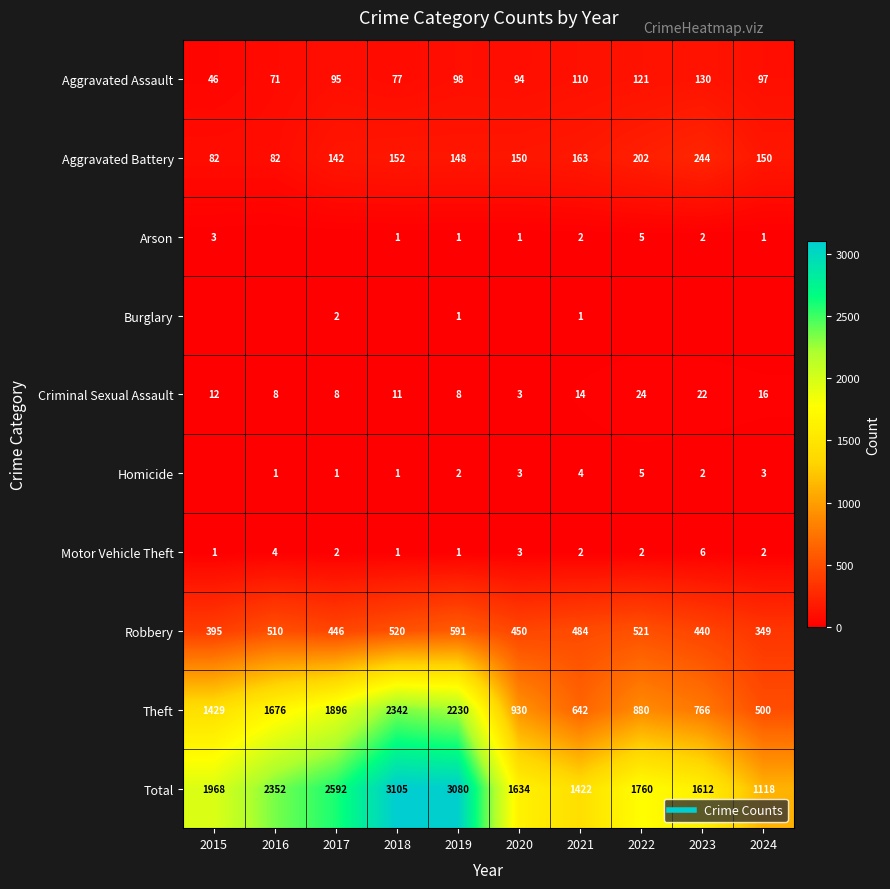

Rank the series by their maximum value, from lowest to highest.

Burglary, Arson, Homicide, Motor Vehicle Theft, Criminal Sexual Assault, Aggravated Assault, Aggravated Battery, Robbery, Theft, Total